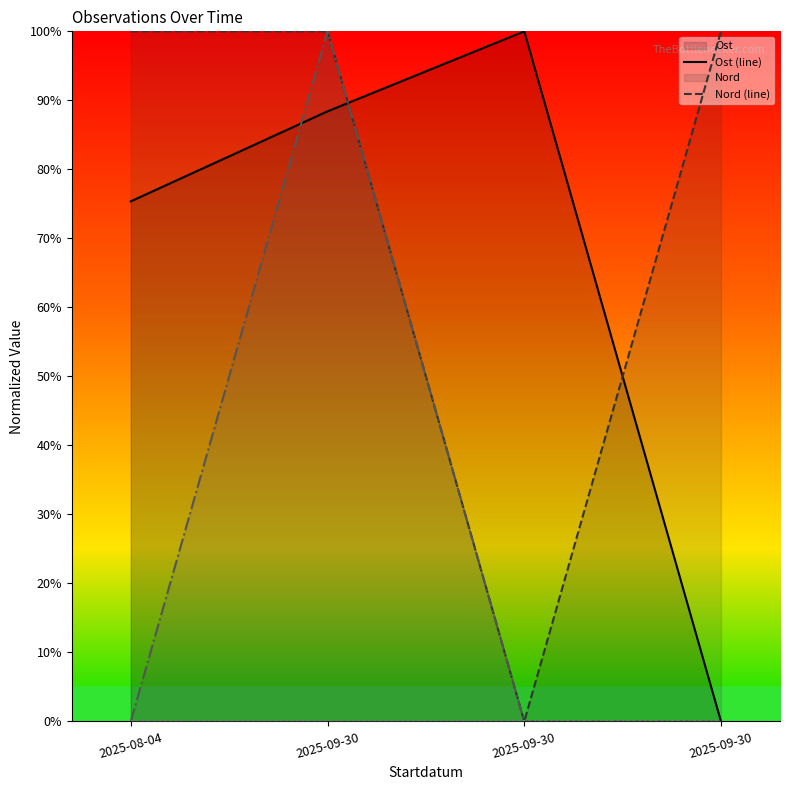

Which has a higher value, 2025-09-30 or 2025-09-30?

2025-09-30